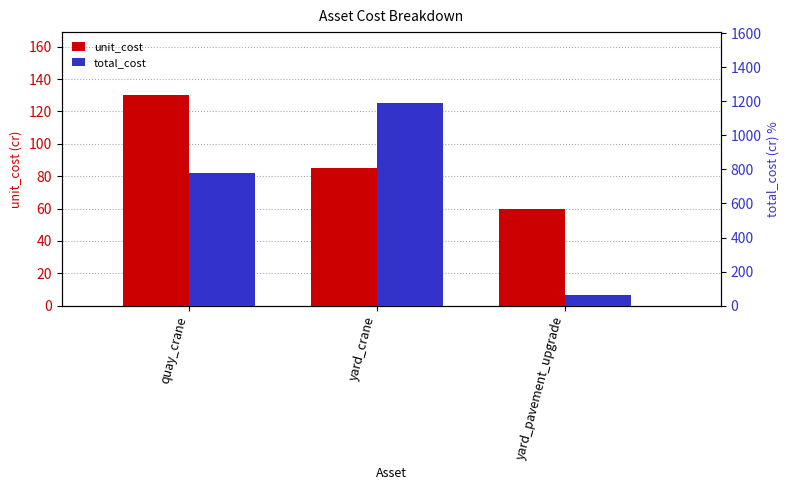

List the series in order of their overall mean, highest first.

total_cost, unit_cost